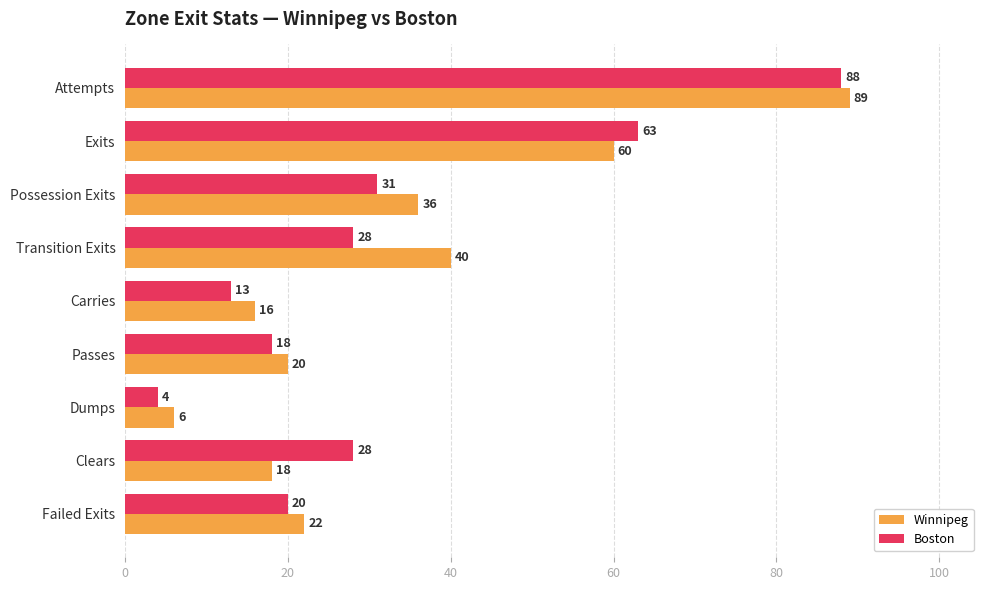

The Boston series shows 31 at Failed Exits. True or false?

False